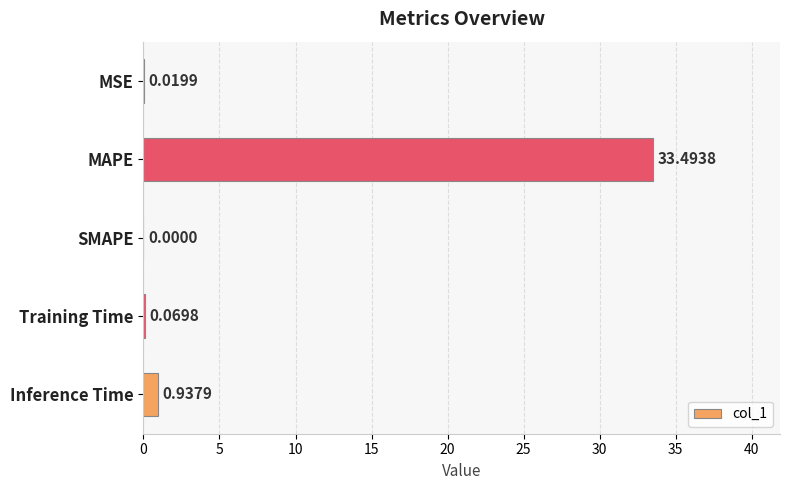

Count the number of categories in the chart.

5